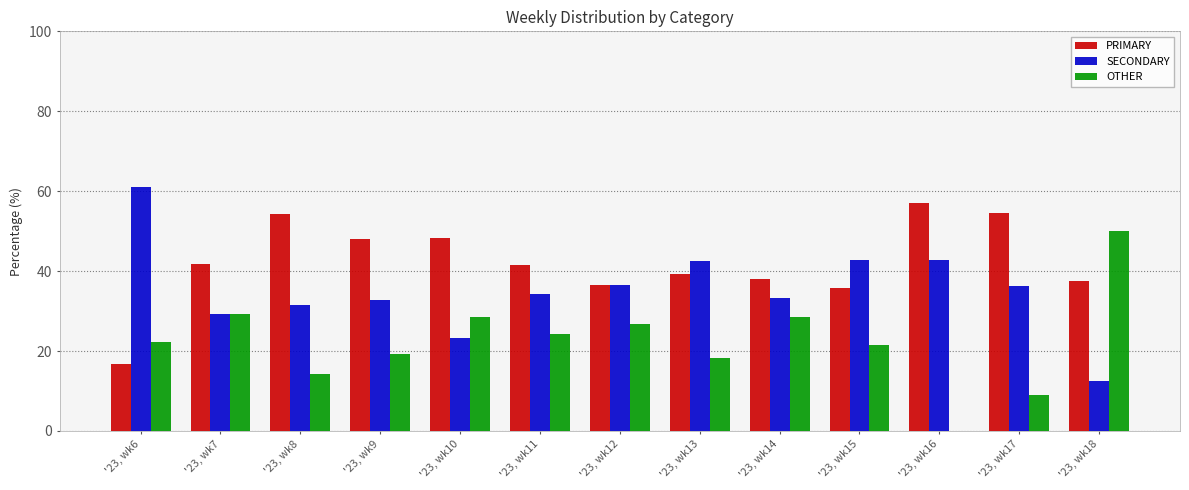

What is the total value across all series at '23, wk18?

100.0